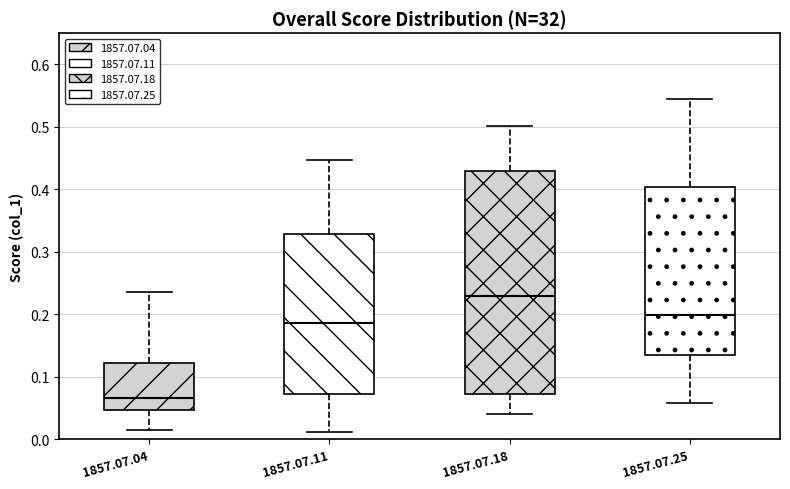

Reading left to right, read every box against the y-axis: the position of its median line, the range the box covers, and the ends of its whiskers. The values are not printed on the chart, so give them approximately, as read against the axis.

1857.07.04: median 0.07, box 0.05 to 0.12, whiskers 0.02 to 0.24
1857.07.11: median 0.19, box 0.07 to 0.33, whiskers 0.01 to 0.45
1857.07.18: median 0.23, box 0.07 to 0.43, whiskers 0.04 to 0.50
1857.07.25: median 0.20, box 0.14 to 0.40, whiskers 0.06 to 0.54